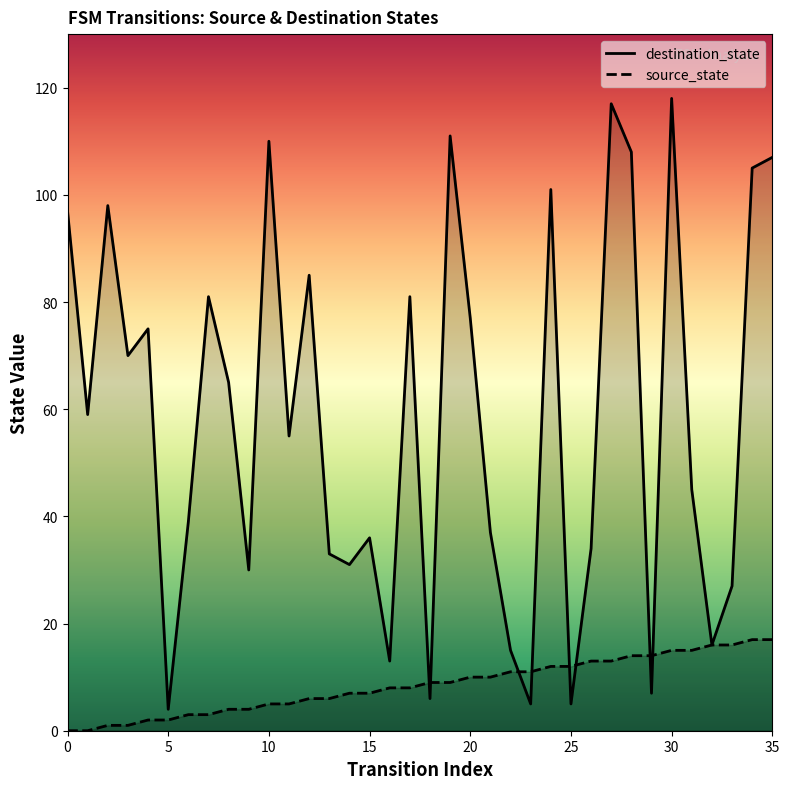

What is the label of the 36th point from the left?

35